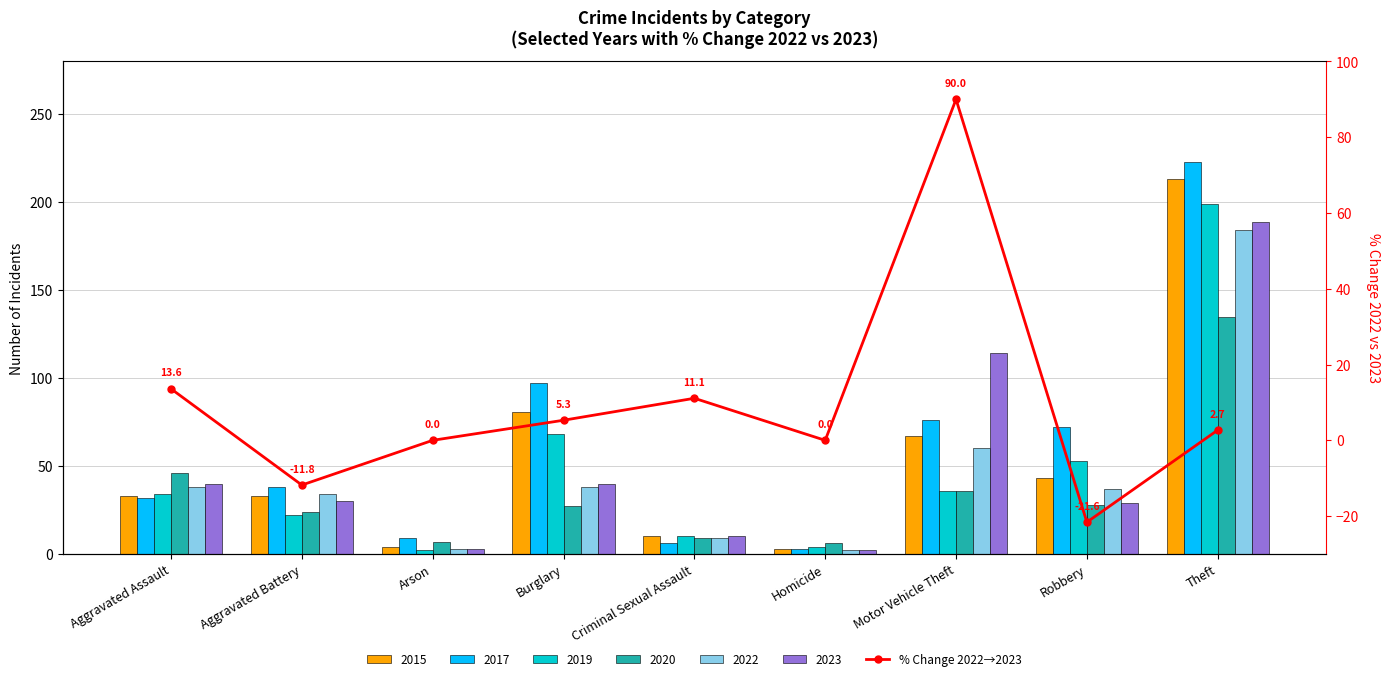

How many values exceed 2?

5